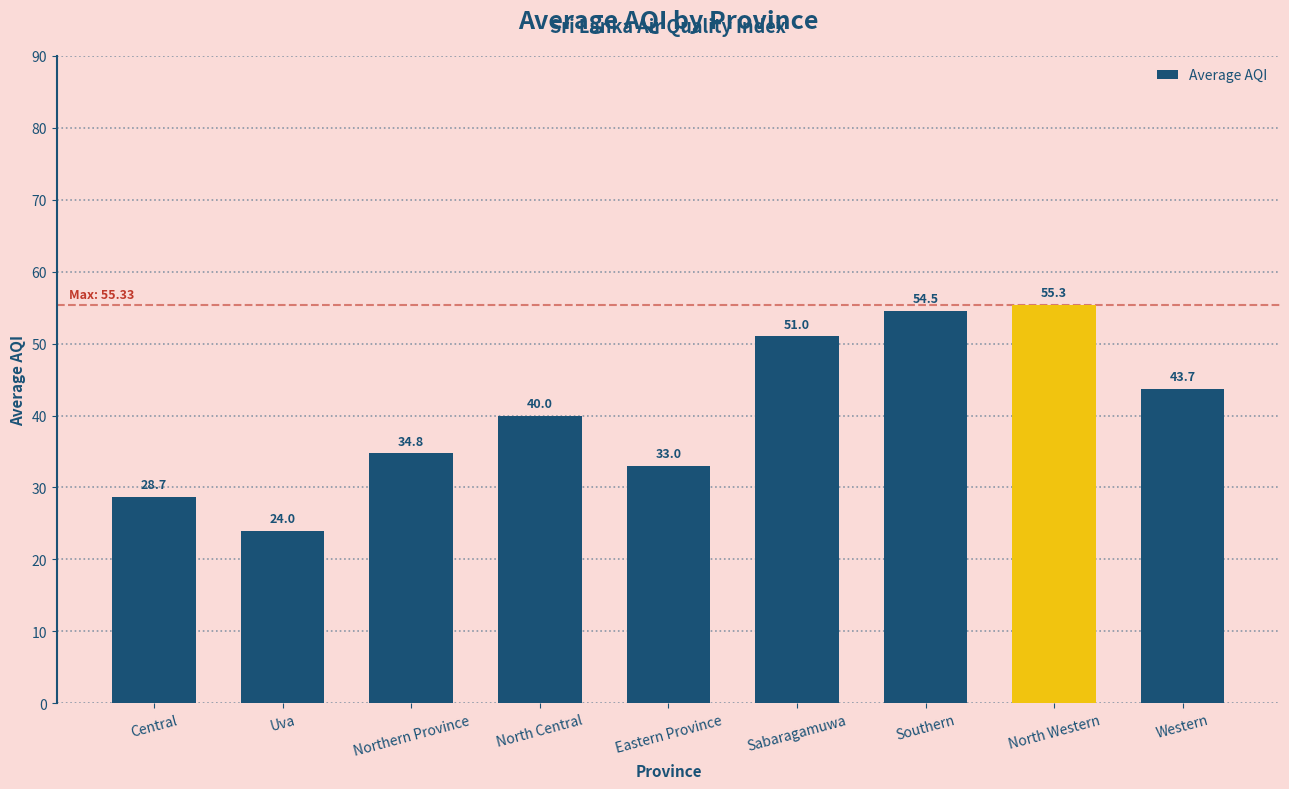

How many bars are there in total?

9